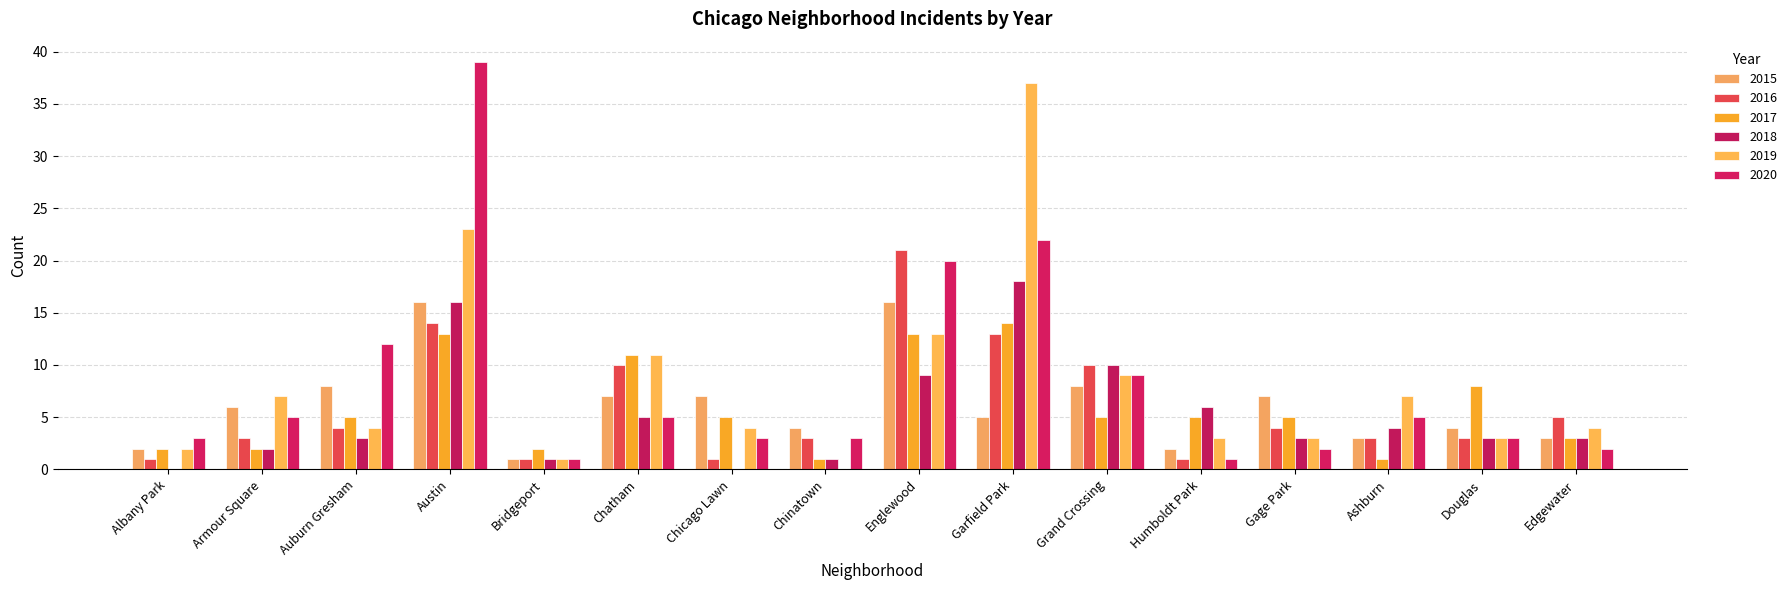

What is the value of the 2019 bar at the 14th from the left?

7